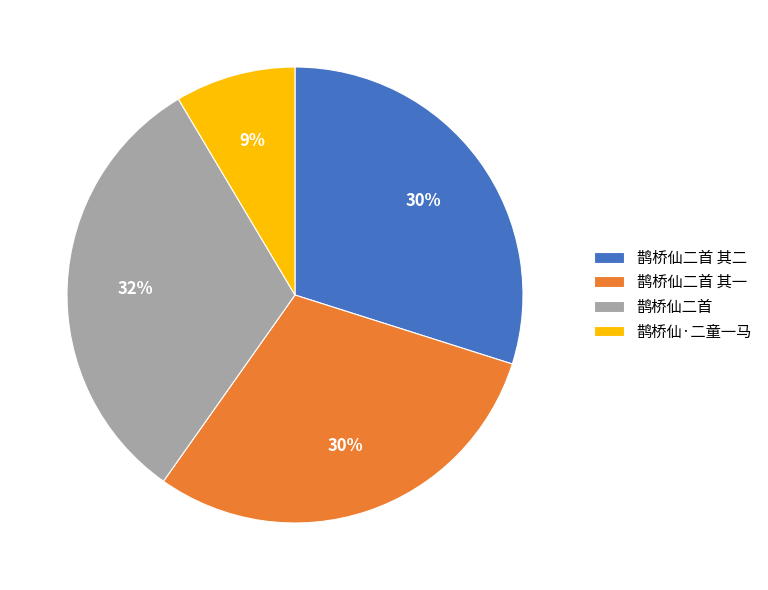

How many slices are in this pie chart?

4